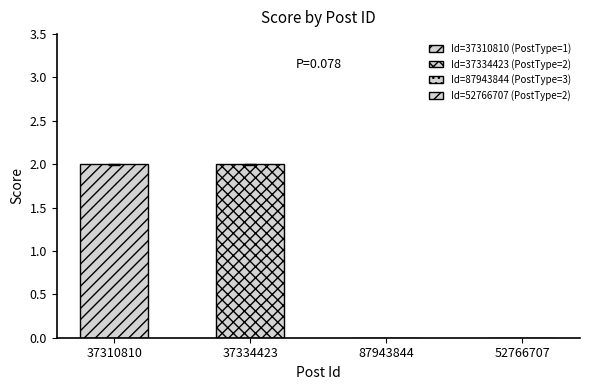

Between 87943844 and 37334423, which is larger?

37334423